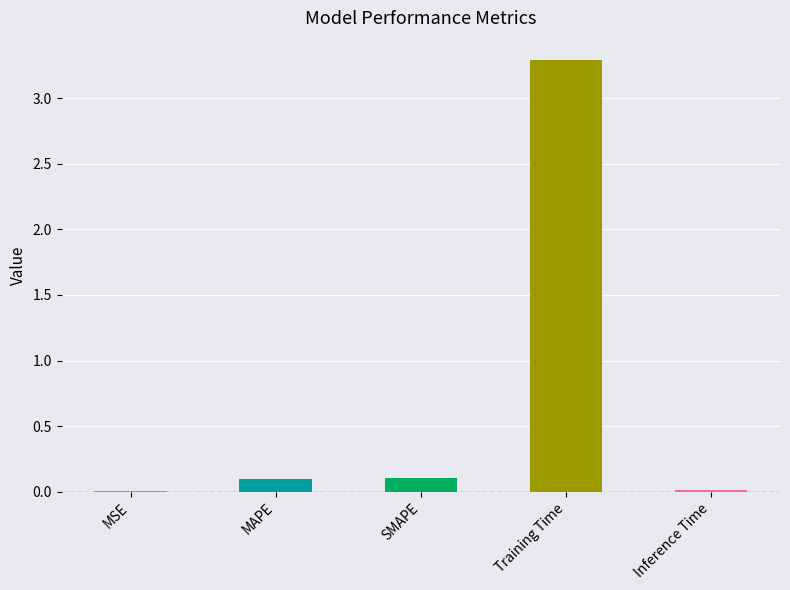

Which category has the highest value across all series?

Training Time